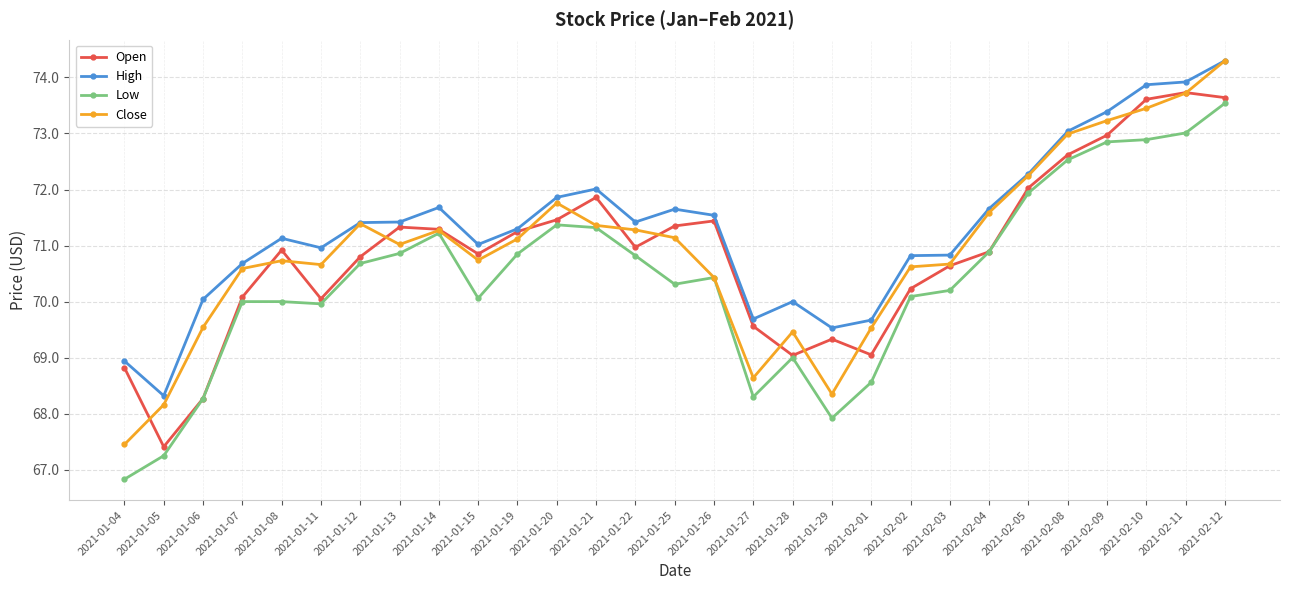

Which category has the lowest value across all series?

2021-01-04